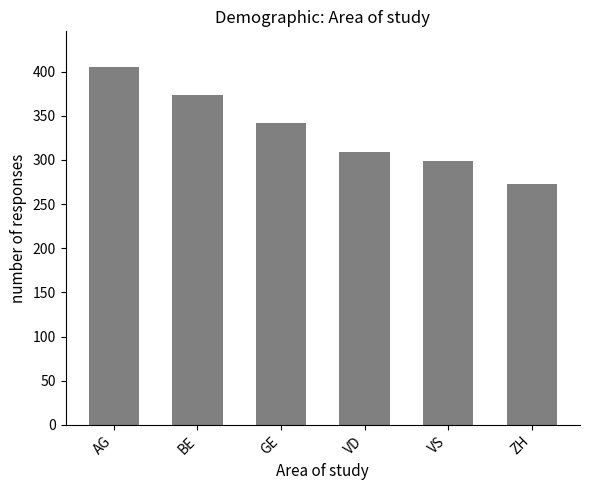

What is the maximum value shown in the chart?

405